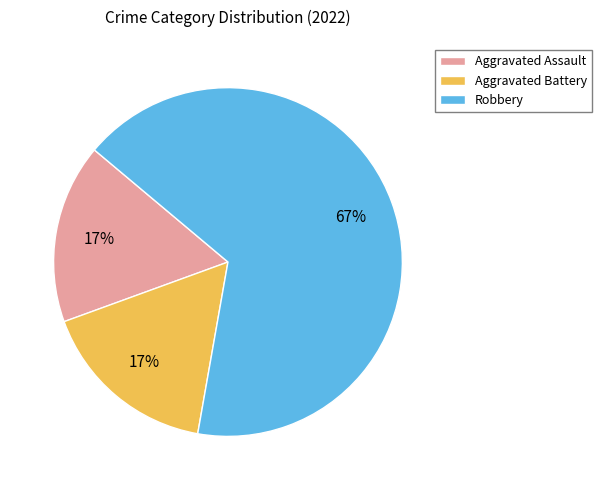

Combined, do Robbery and Aggravated Battery account for over 50%?

Yes